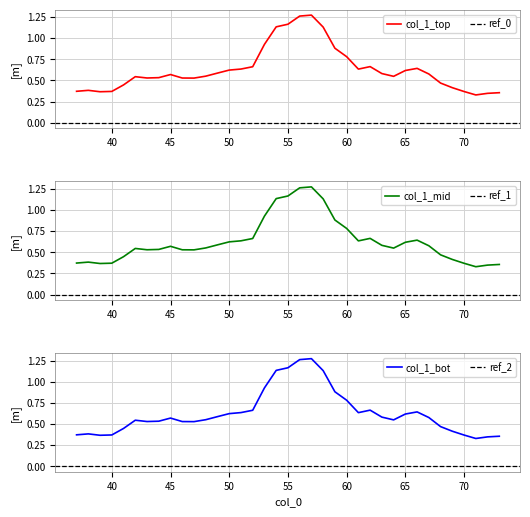

Which label corresponds to the smallest value in the chart?

71